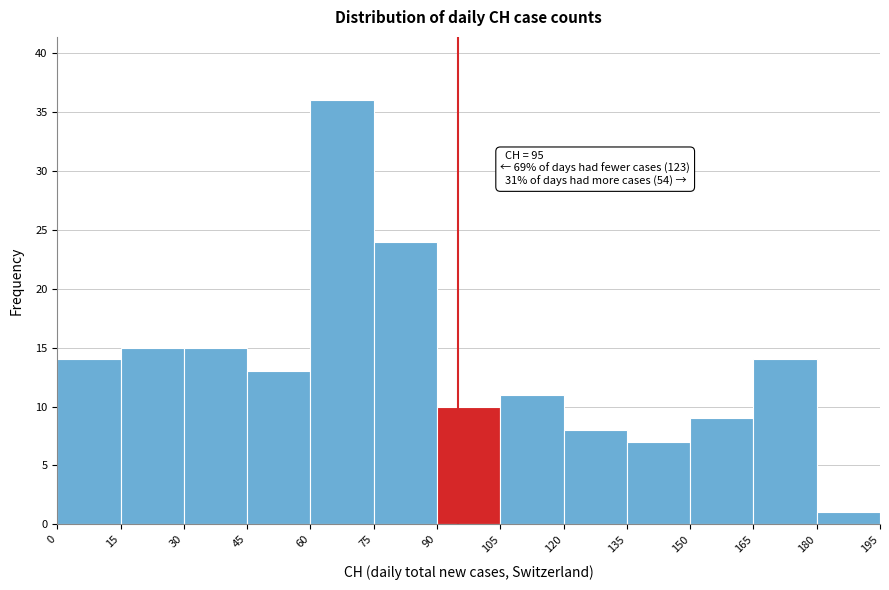

Which range on the x-axis has the tallest bar?

60 to 75